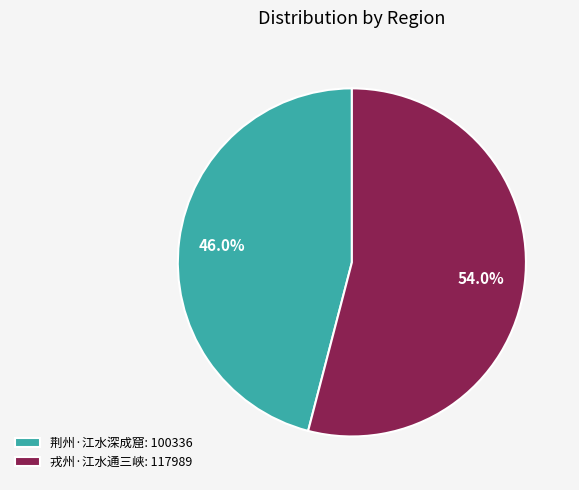

Which slice is the smallest?

荆州·江水深成窟